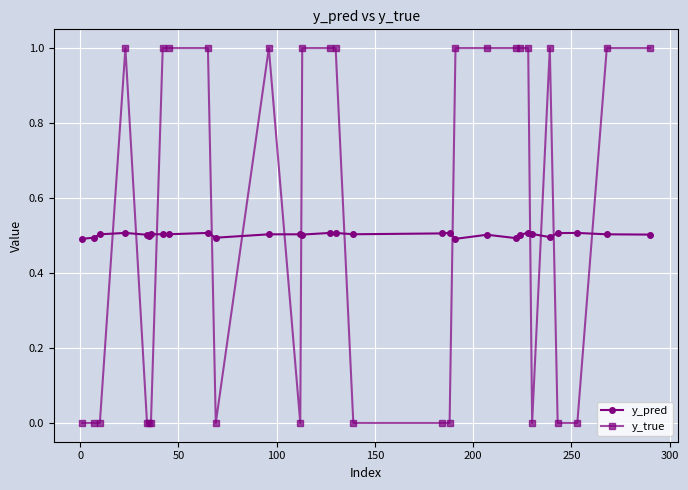

List the series in order of their peak value, lowest first.

y_pred, y_true